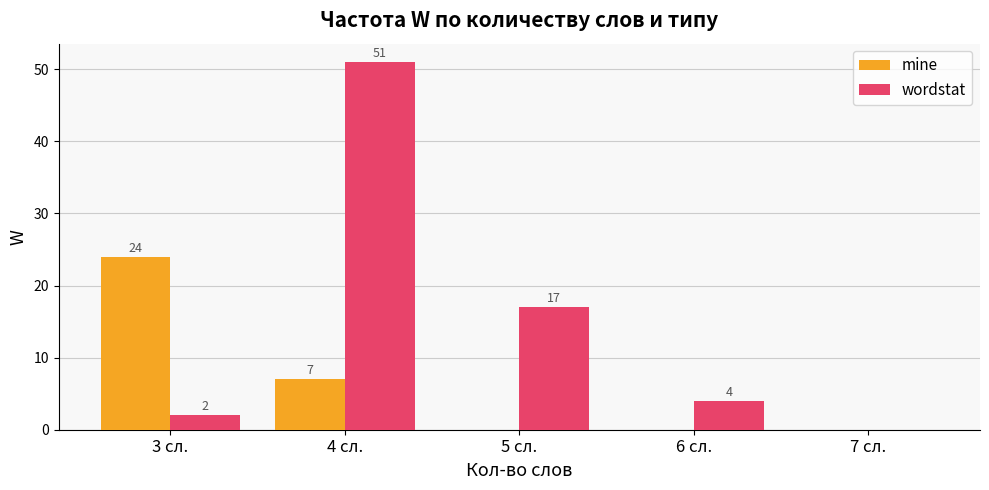

At which category is the sum across all series the highest?

4 сл.